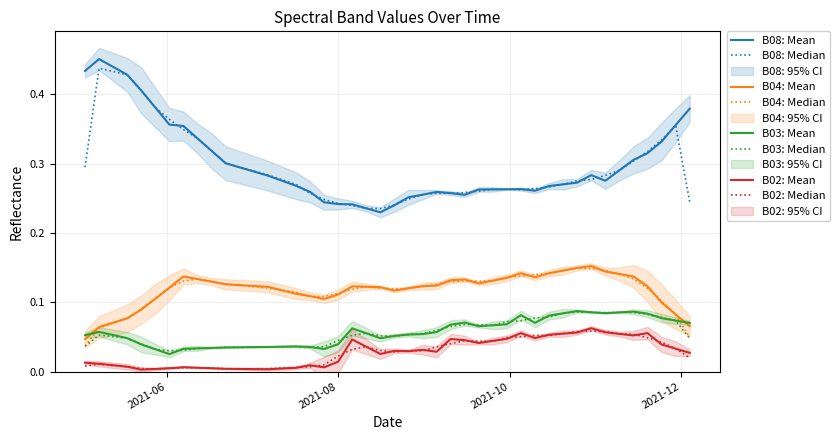

Rank the categories by B04 value from lowest to highest.

2021-05-03, 2021-05-08, 2021-12-04, 2021-05-18, 2021-11-29, 2021-05-23, 2021-11-24, 2021-07-27, 2021-05-28, 2021-07-22, 2021-08-01, 2021-07-17, 2021-08-21, 2021-08-26, 2021-06-02, 2021-08-16, 2021-07-07, 2021-08-11, 2021-08-06, 2021-11-19, 2021-08-31, 2021-09-05, 2021-06-22, 2021-09-20, 2021-06-17, 2021-09-25, 2021-09-10, 2021-09-15, 2021-06-12, 2021-09-30, 2021-10-10, 2021-06-07, 2021-11-14, 2021-11-09, 2021-10-05, 2021-10-15, 2021-11-04, 2021-10-20, 2021-10-25, 2021-10-30